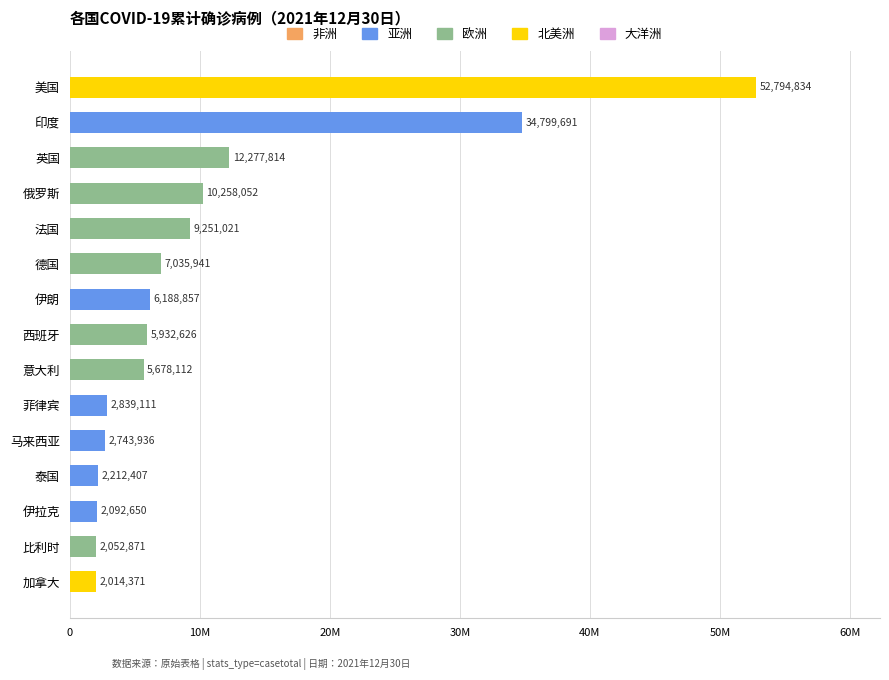

Are the bars horizontal?

Yes